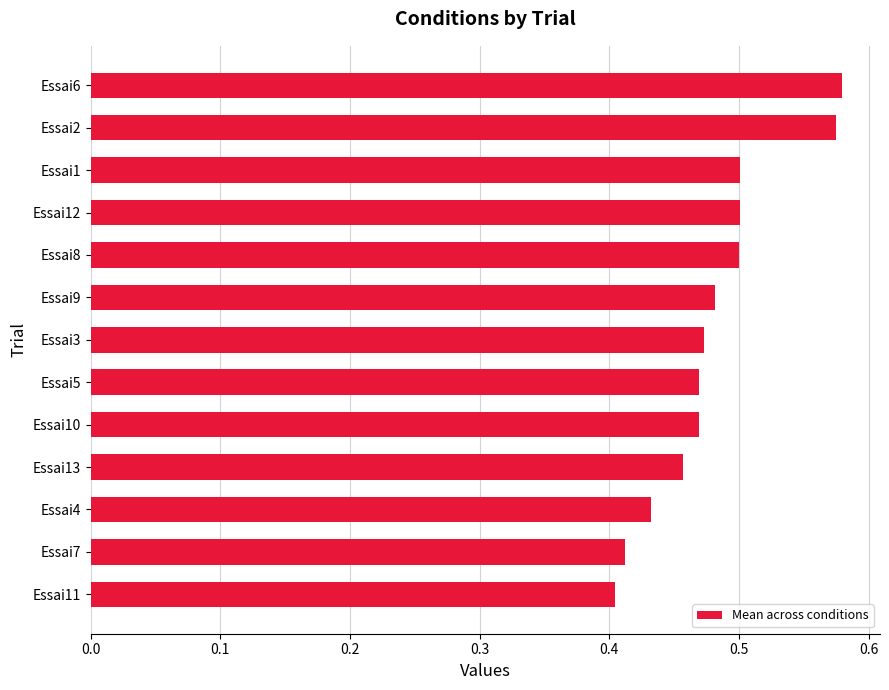

How many data points does each series have?

13